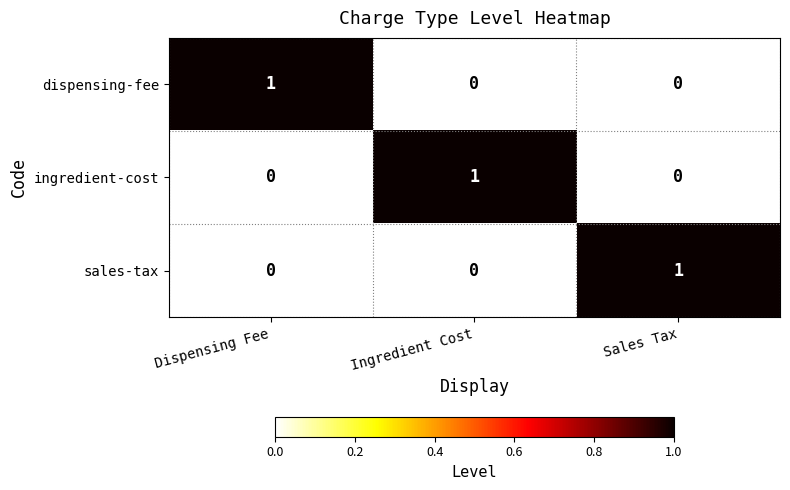

Count the dispensing-fee values in the range 0 to 1.

3